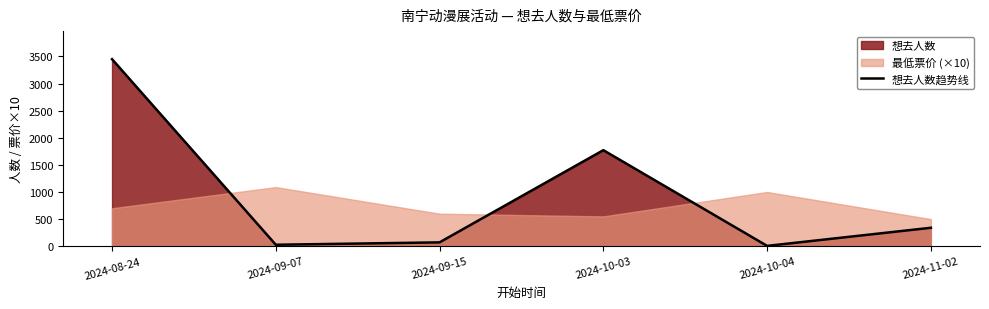

Reading right to left, what are all the values shown in this chart?

2024-11-02=340	2024-10-04=6	2024-10-03=1771	2024-09-15=71	2024-09-07=27	2024-08-24=3449